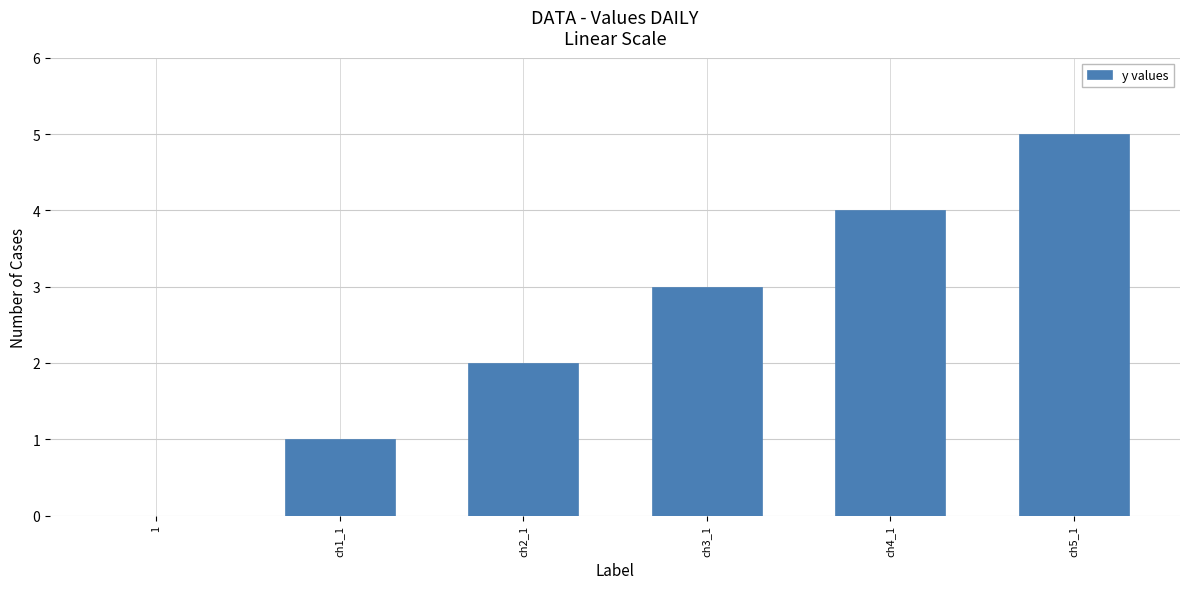

Approximately how many times larger is the value at ch2_1 compared to ch1_1?

2.0